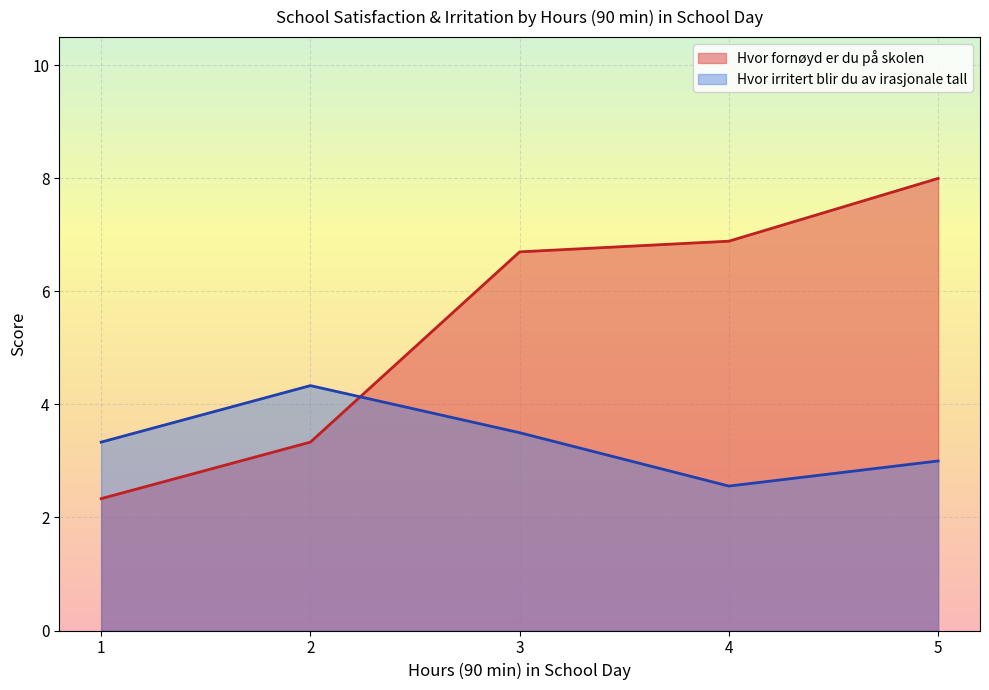

Which series has the largest total across all categories?

Hvor fornøyd er du på skolen